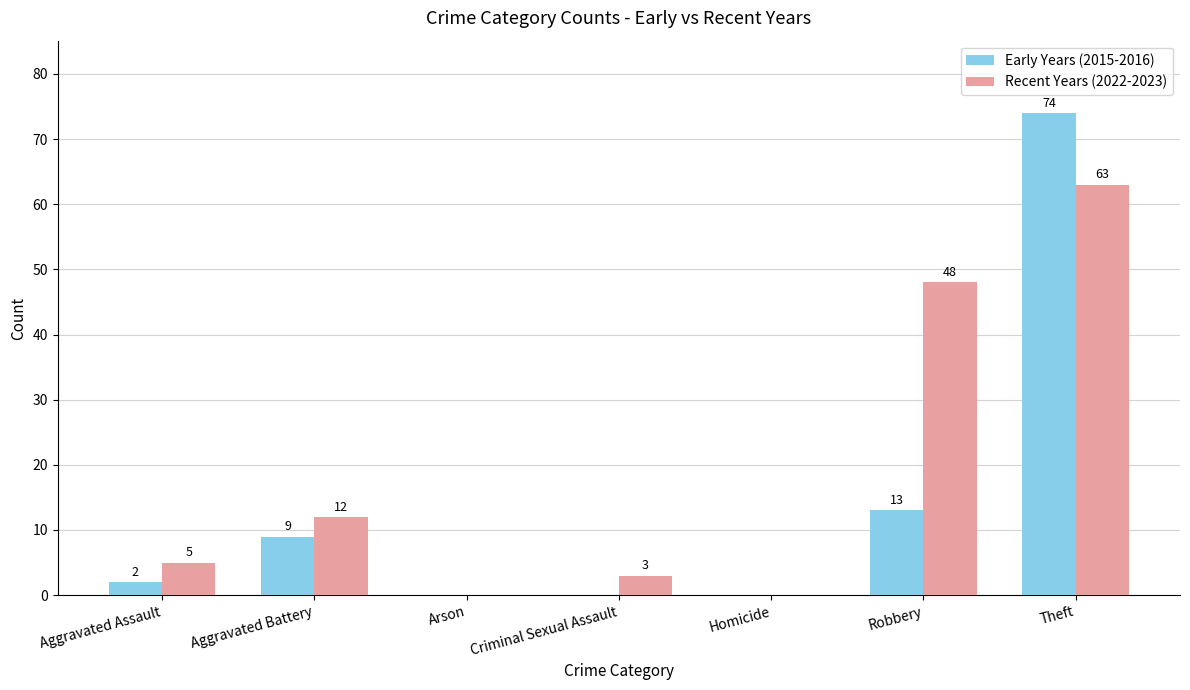

What is the sum of the Recent Years (2022-2023) values at Robbery and Aggravated Assault?

53